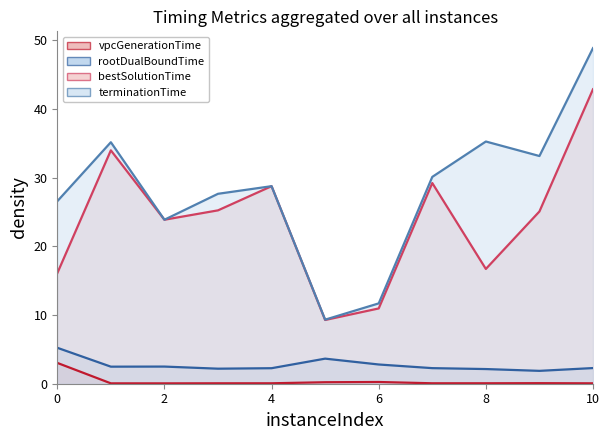

True or false: rootDualBoundTime and terminationTime intersect in this chart.

False